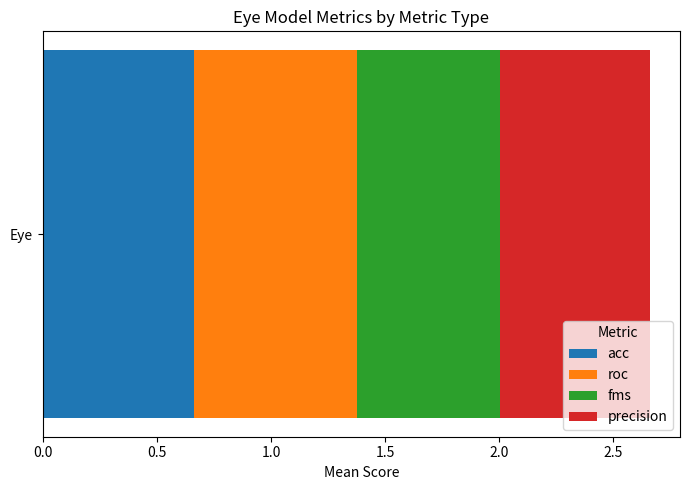

List the labels in order of acc value, largest first.

Eye